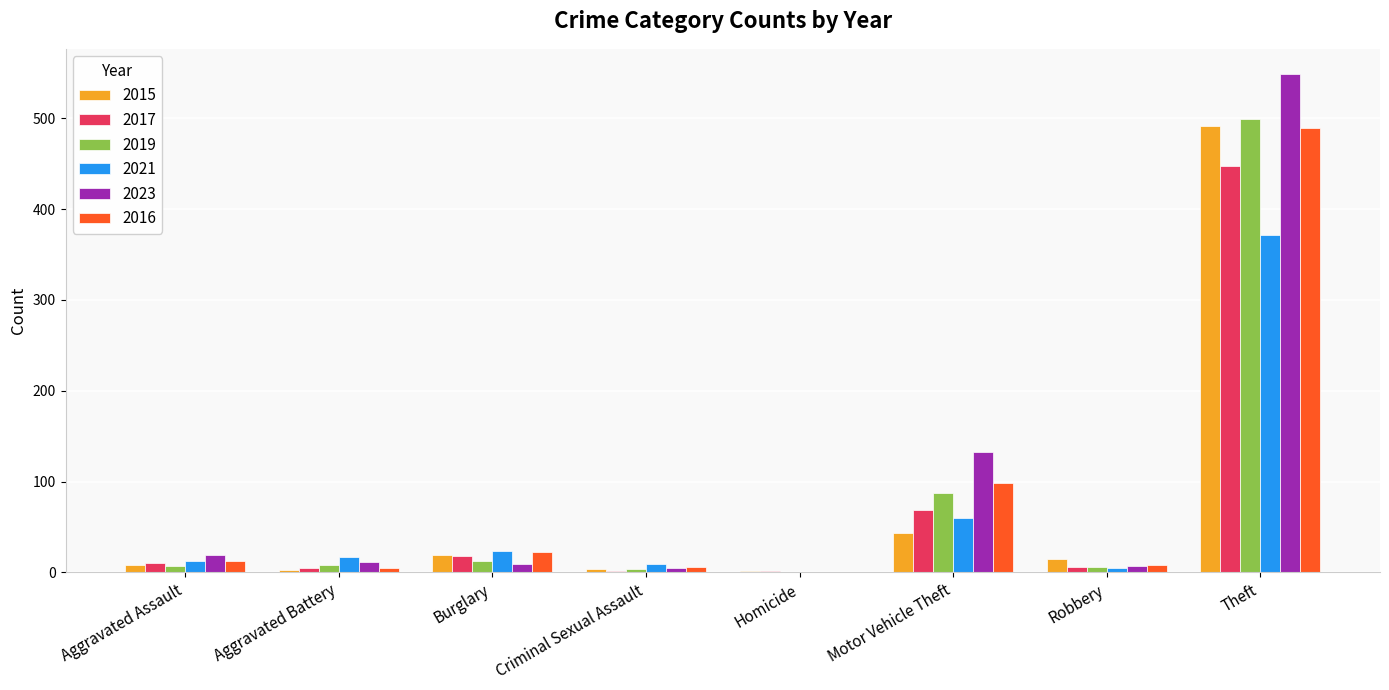

Are the bars horizontal?

No